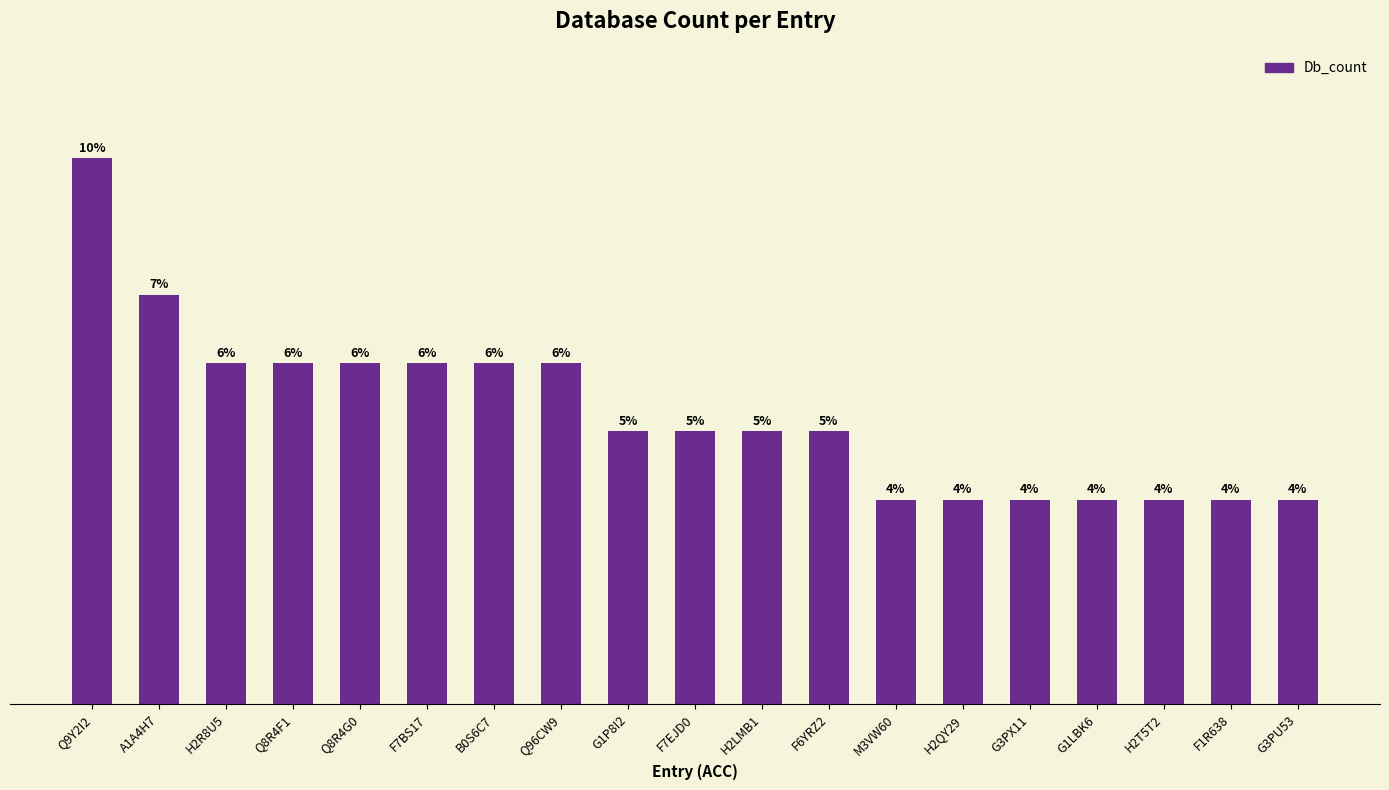

What is the label of the 13th bar from the right?

B0S6C7